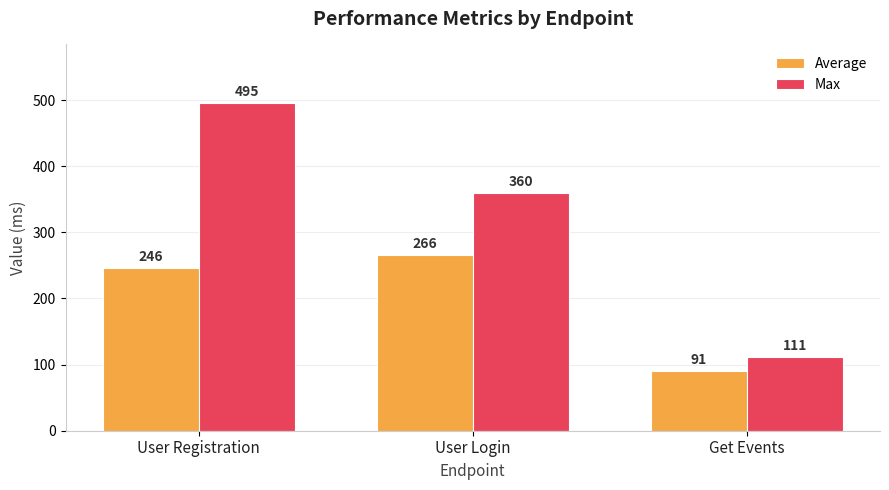

Count the number of data series in this chart.

2